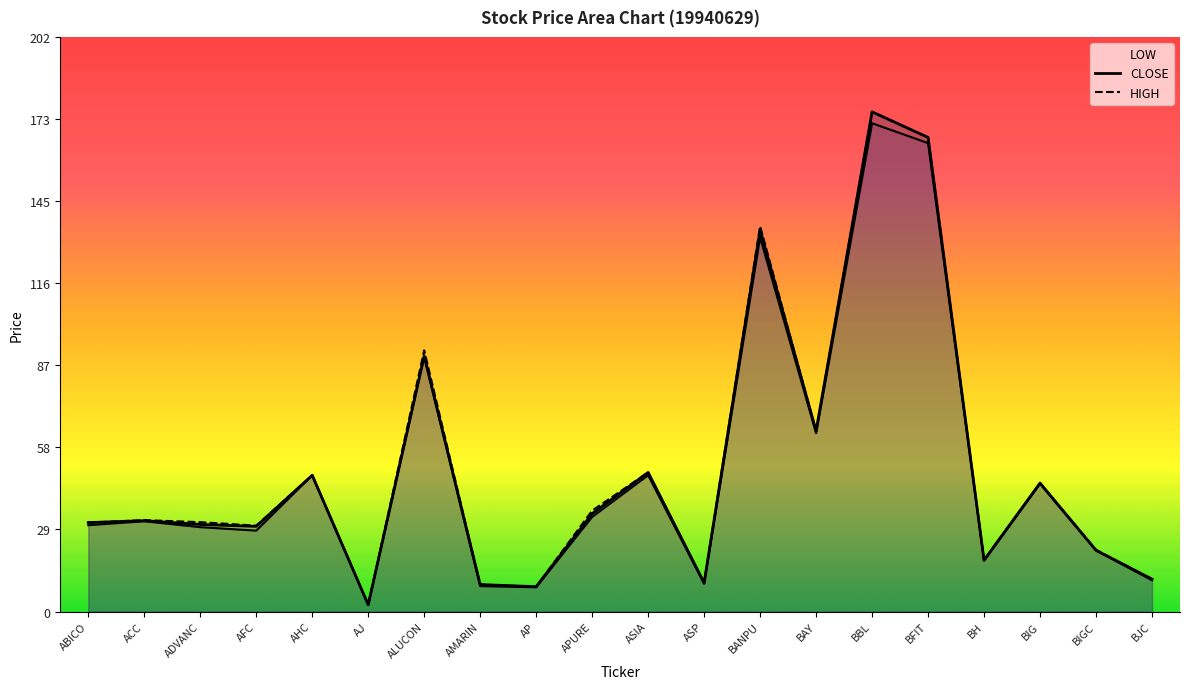

True or false: HIGH and LOW cross at least once.

False